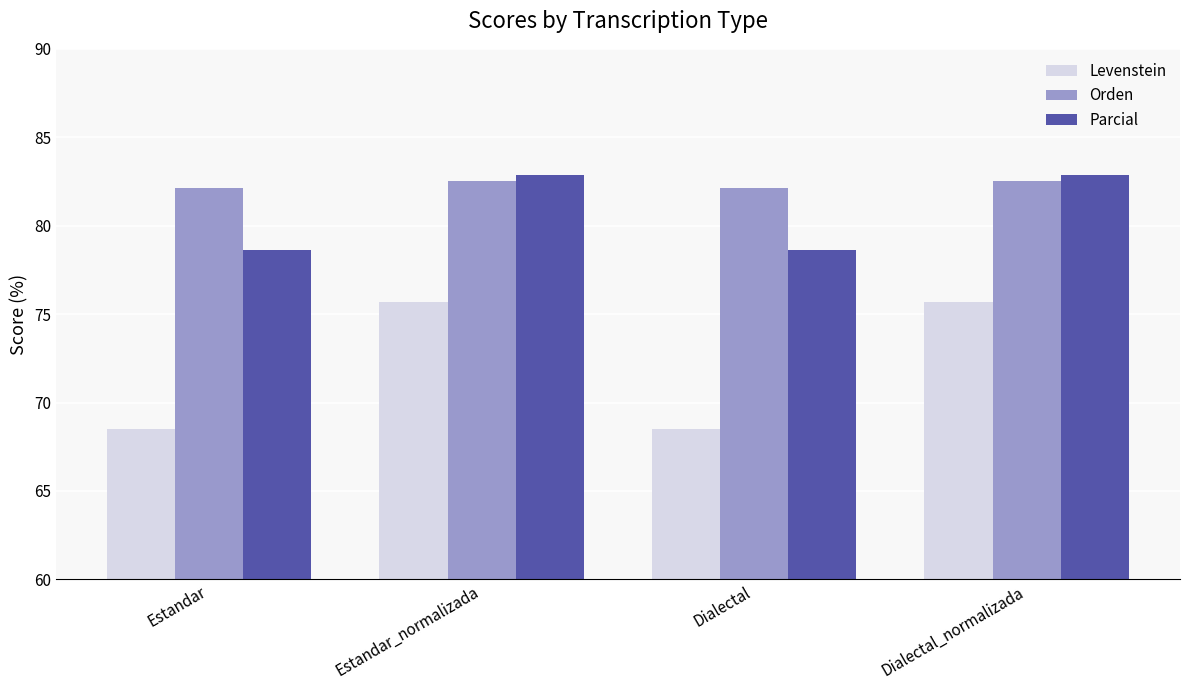

Reading left to right, transcribe all the data shown in this chart.

Levenstein: 68.5	75.7	68.5	75.7
Orden: 82.1	82.5	82.1	82.5
Parcial: 78.6	82.8	78.6	82.8